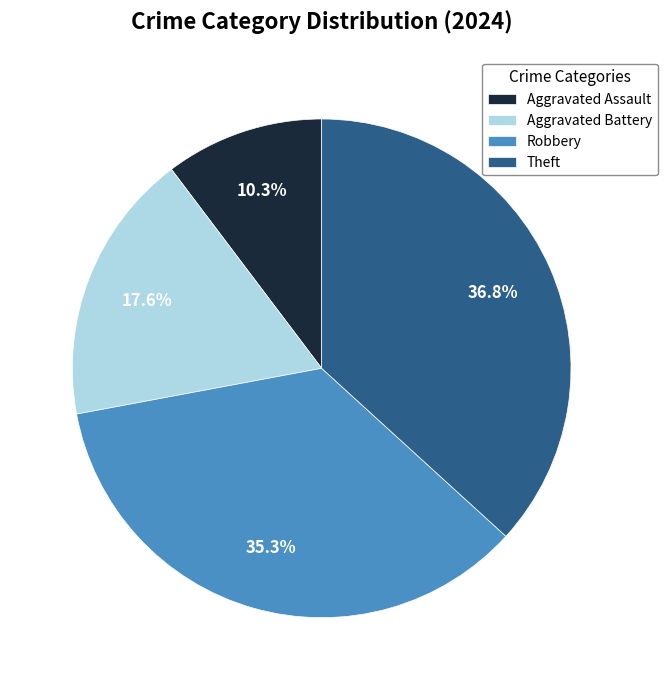

Which category has the biggest portion of the pie?

Theft